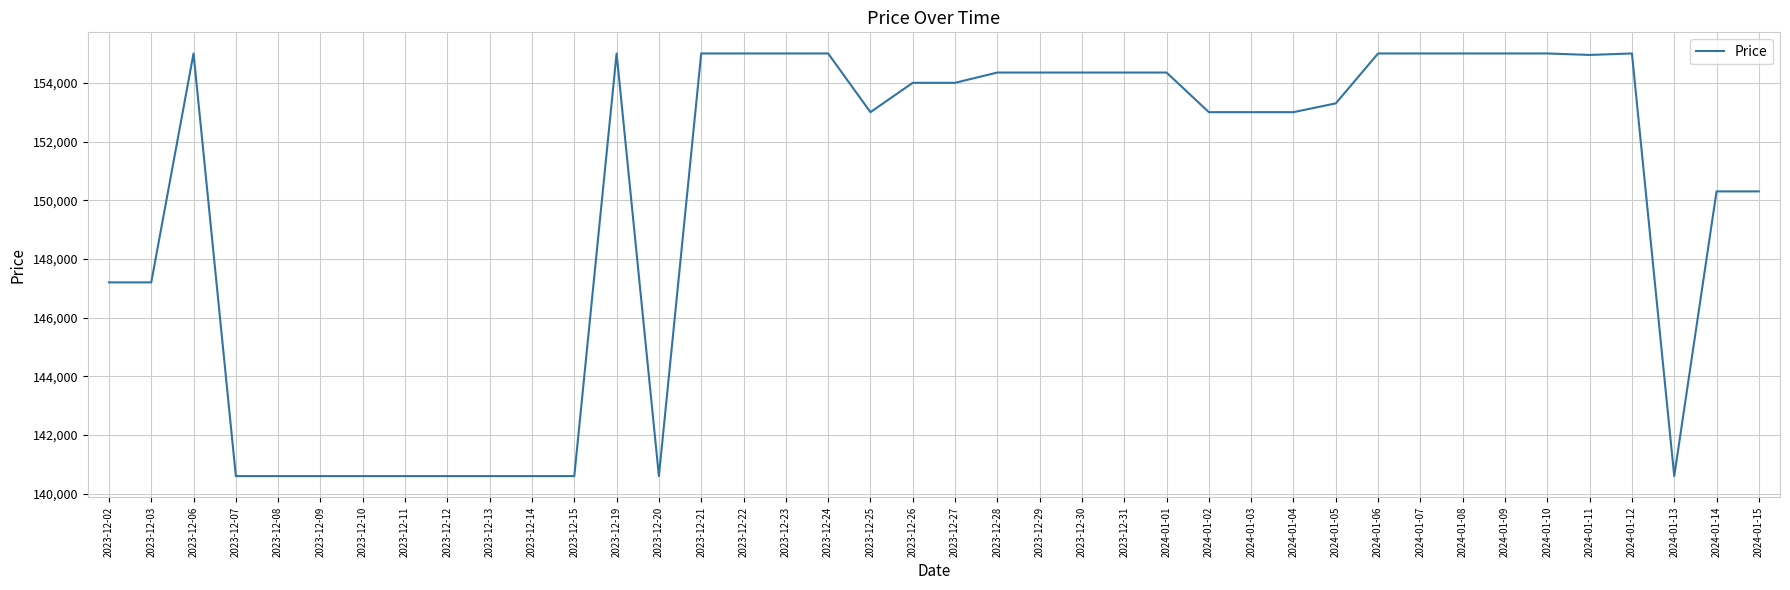

What is the maximum value shown in the chart?

155000